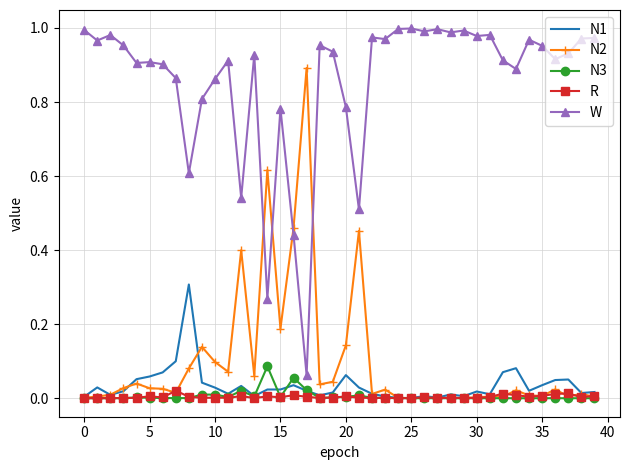

True or false: W and N3 cross at least once.

False